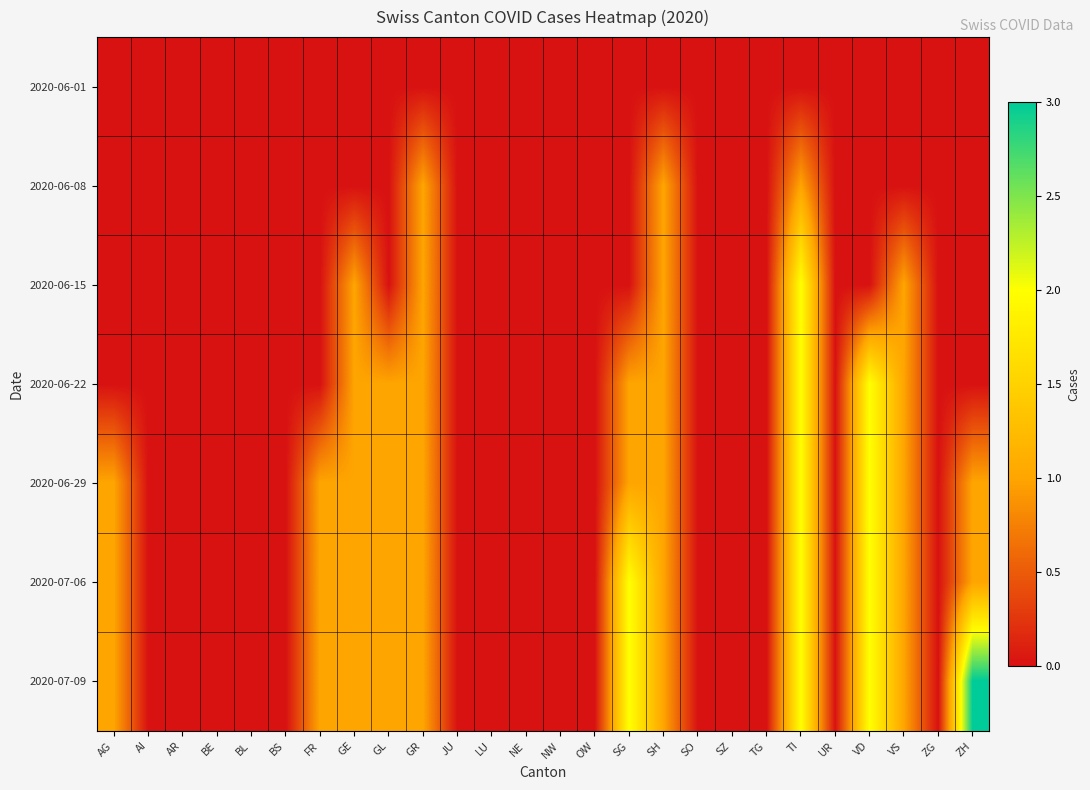

Reading left to right, transcribe all the data shown in this chart.

2020-06-01: AG=0	AI=0	AR=0	BE=0	BL=0	BS=0	FR=0	GE=0	GL=0	GR=0	JU=0	LU=0	NE=0	NW=0	OW=0	SG=0	SH=0	SO=0	SZ=0	TG=0	TI=0	UR=0	VD=0	VS=0	ZG=0	ZH=0
2020-06-08: AG=0	AI=0	AR=0	BE=0	BL=0	BS=0	FR=0	GE=0	GL=0	GR=1	JU=0	LU=0	NE=0	NW=0	OW=0	SG=0	SH=1	SO=0	SZ=0	TG=0	TI=1	UR=0	VD=0	VS=0	ZG=0	ZH=0
2020-06-15: AG=0	AI=0	AR=0	BE=0	BL=0	BS=0	FR=0	GE=1	GL=0	GR=1	JU=0	LU=0	NE=0	NW=0	OW=0	SG=0	SH=1	SO=0	SZ=0	TG=0	TI=2	UR=0	VD=0	VS=1	ZG=0	ZH=0
2020-06-22: AG=0	AI=0	AR=0	BE=0	BL=0	BS=0	FR=0	GE=1	GL=1	GR=1	JU=0	LU=0	NE=0	NW=0	OW=0	SG=1	SH=1	SO=0	SZ=0	TG=0	TI=2	UR=0	VD=2	VS=1	ZG=0	ZH=0
2020-06-29: AG=1	AI=0	AR=0	BE=0	BL=0	BS=0	FR=1	GE=1	GL=1	GR=1	JU=0	LU=0	NE=0	NW=0	OW=0	SG=1	SH=1	SO=0	SZ=0	TG=0	TI=2	UR=0	VD=2	VS=1	ZG=0	ZH=1
2020-07-06: AG=1	AI=0	AR=0	BE=0	BL=0	BS=0	FR=1	GE=1	GL=1	GR=1	JU=0	LU=0	NE=0	NW=0	OW=0	SG=2	SH=1	SO=0	SZ=0	TG=0	TI=2	UR=0	VD=2	VS=1	ZG=0	ZH=1
2020-07-09: AG=1	AI=0	AR=0	BE=0	BL=0	BS=0	FR=1	GE=1	GL=1	GR=1	JU=0	LU=0	NE=0	NW=0	OW=0	SG=2	SH=1	SO=0	SZ=0	TG=0	TI=2	UR=0	VD=2	VS=1	ZG=0	ZH=3